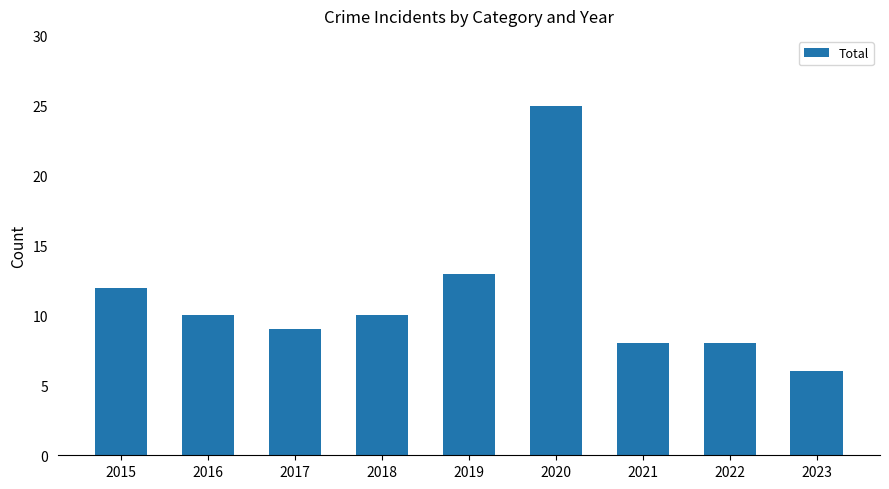

The chart shows a value of 43 at 2020. True or false?

False